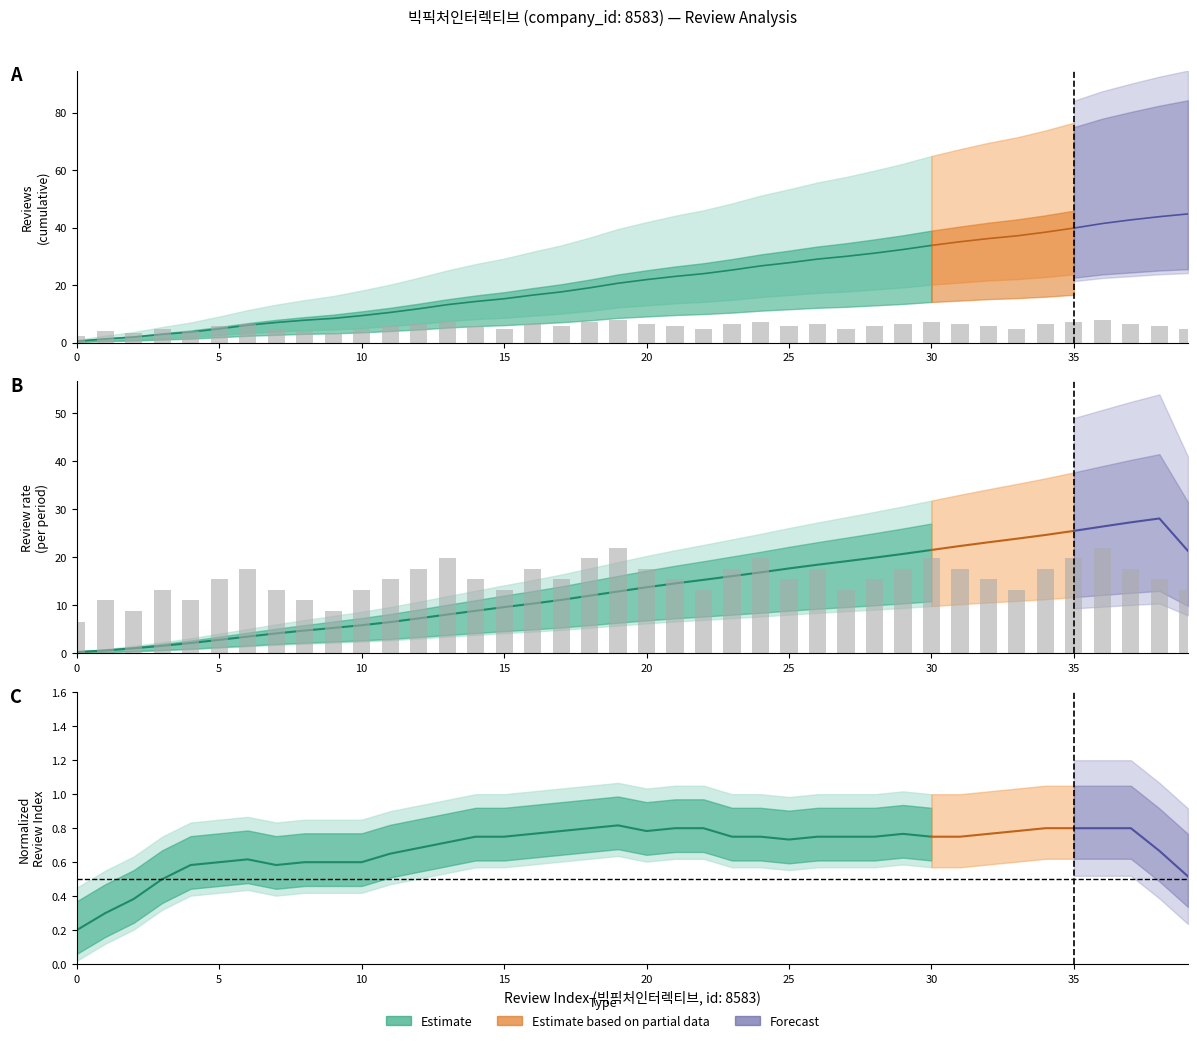

Rank the categories by review_count_upper value from lowest to highest.

0, 2, 9, 1, 4, 8, 3, 7, 10, 15, 22, 27, 33, 39, 5, 11, 14, 17, 21, 25, 28, 32, 38, 6, 12, 16, 20, 23, 26, 29, 31, 34, 37, 13, 18, 24, 30, 35, 19, 36